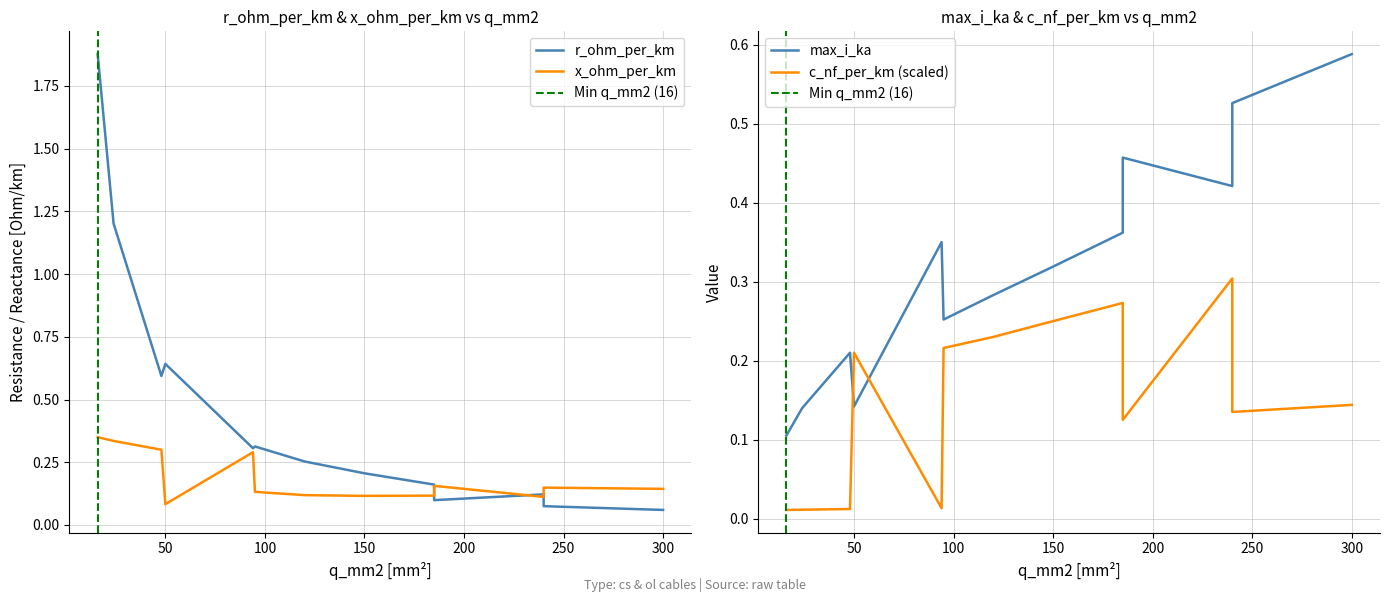

Which series has the largest total across all categories?

r_ohm_per_km